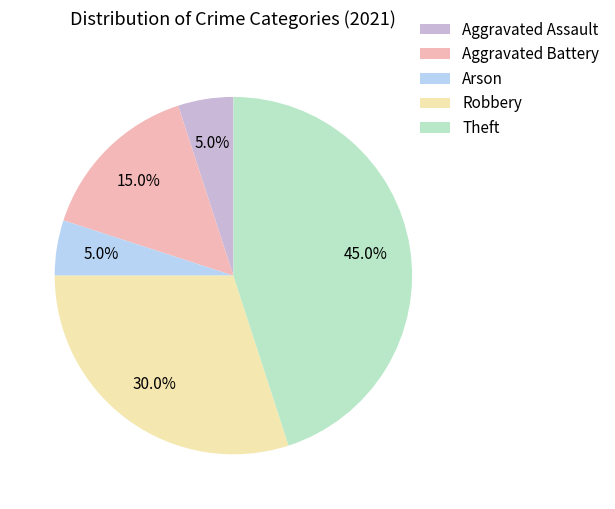

What percentage is the Aggravated Assault slice, to the nearest percent?

5%